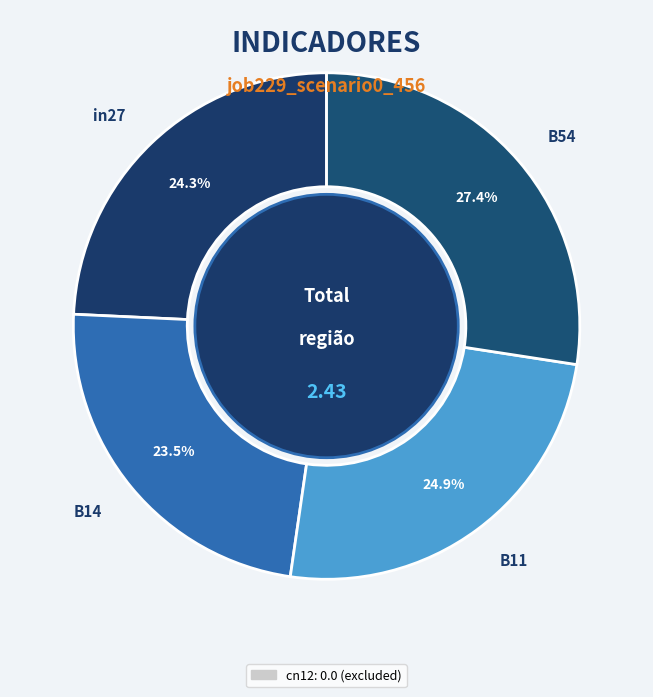

Which slice is the smallest?

B14